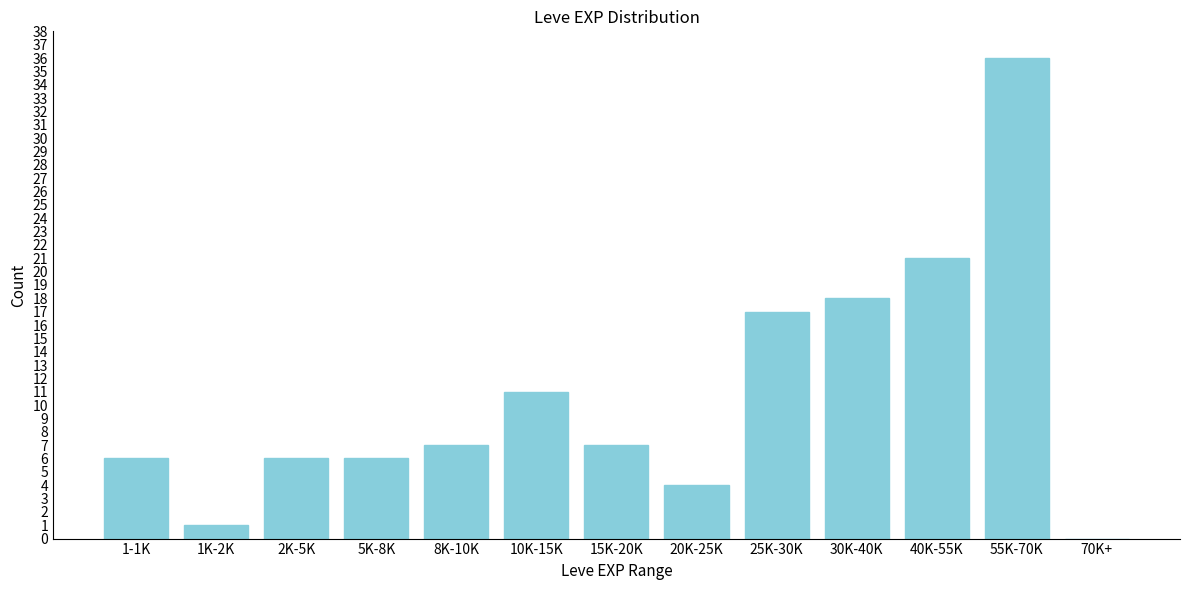

Reading right to left, extract all data points from this chart.

70K+=0	55K-70K=36	40K-55K=21	30K-40K=18	25K-30K=17	20K-25K=4	15K-20K=7	10K-15K=11	8K-10K=7	5K-8K=6	2K-5K=6	1K-2K=1	1-1K=6